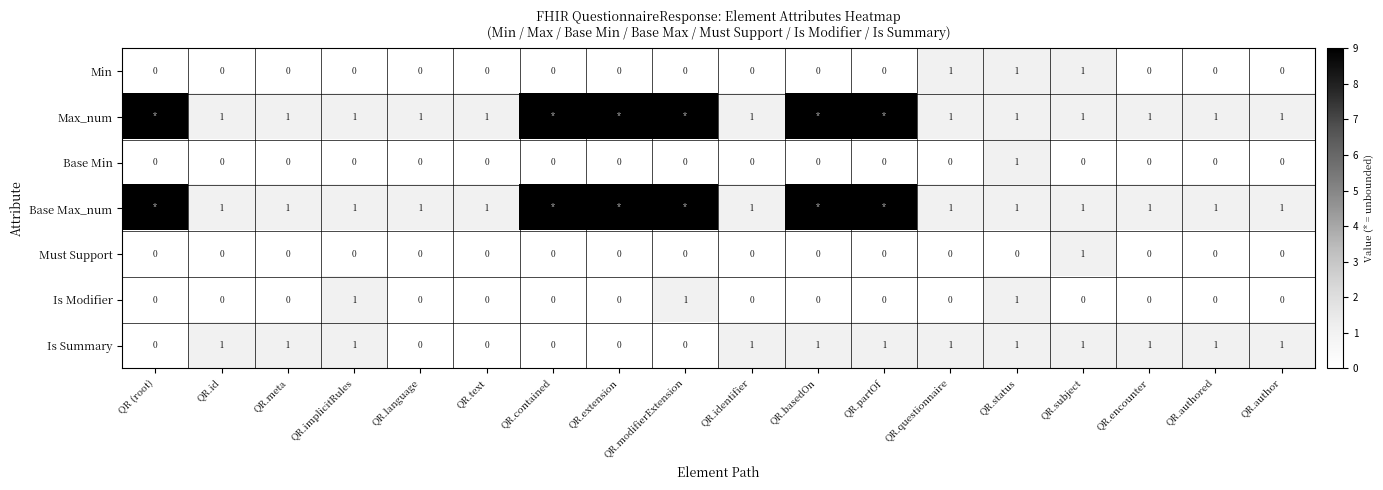

How many Min values are between 0 and 1?

18